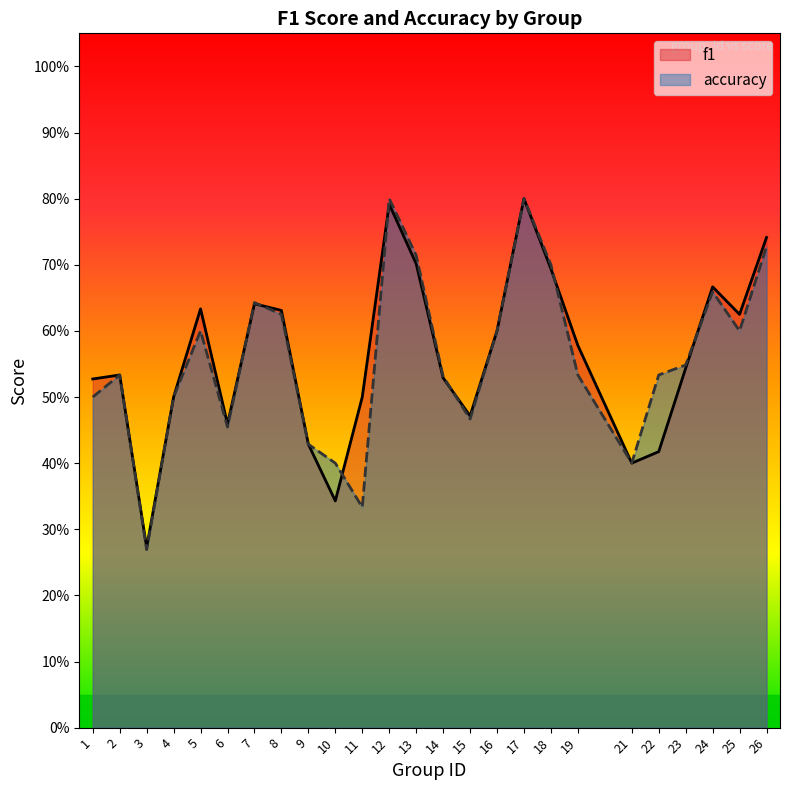

At which category does accuracy reach its first local valley?

3